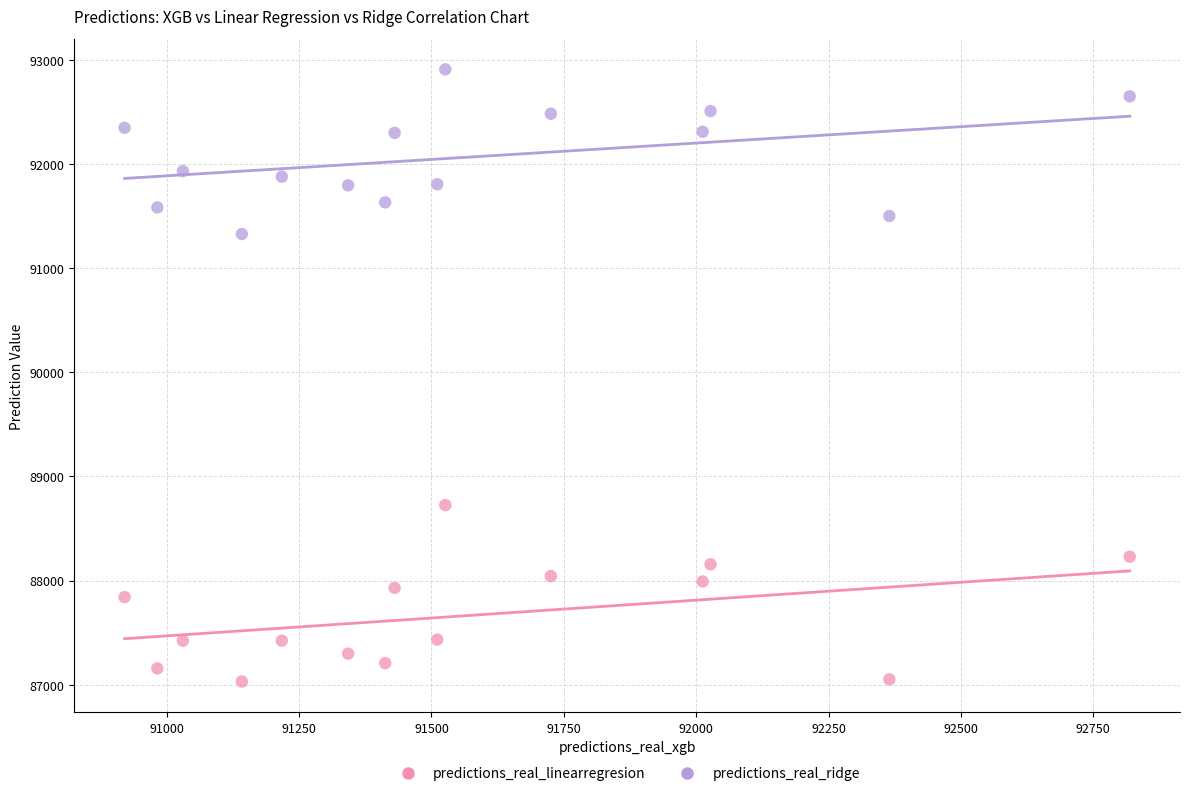

What are all the series names shown in the legend?

predictions_real_linearregresion, predictions_real_ridge